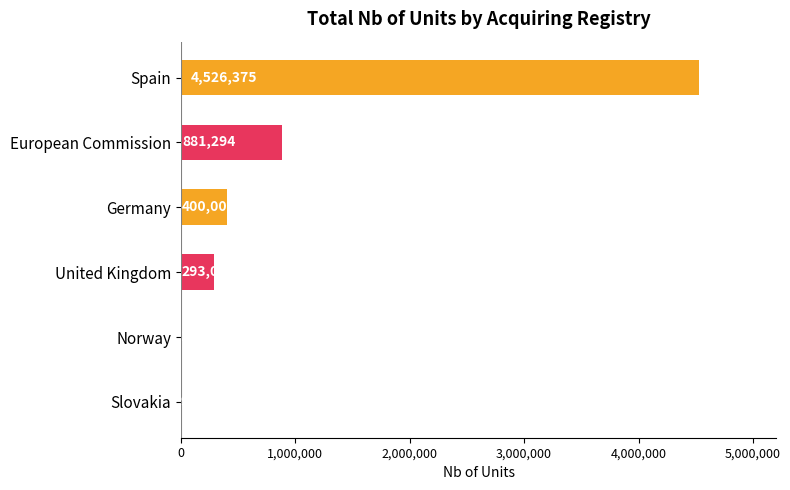

Approximately how many times larger is the value at United Kingdom compared to European Commission?

0.3